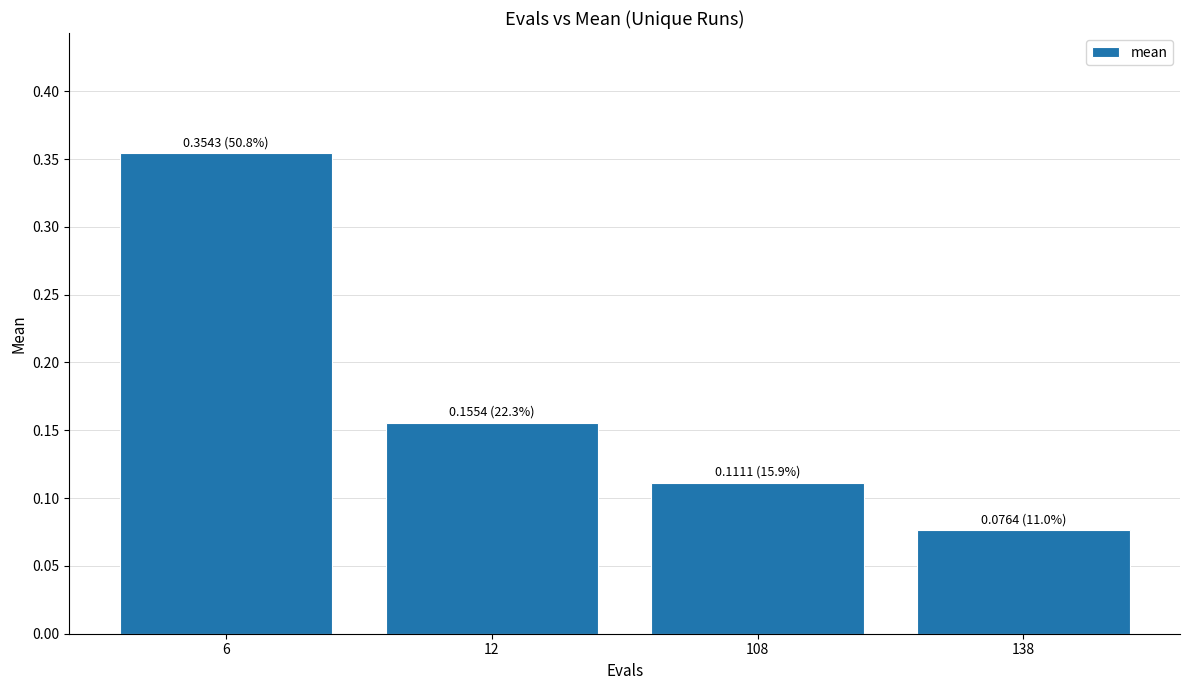

List the labels in order of value, largest first.

6, 12, 108, 138